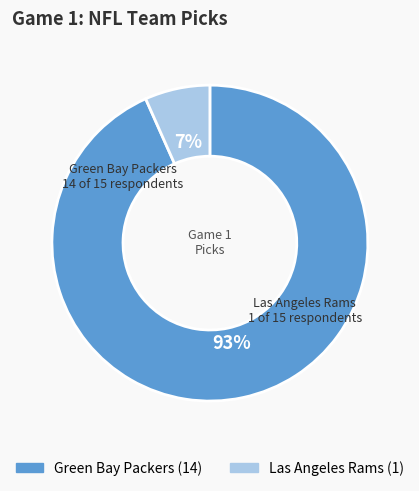

Do Las Angeles Rams and Green Bay Packers together represent more than half of the pie?

Yes